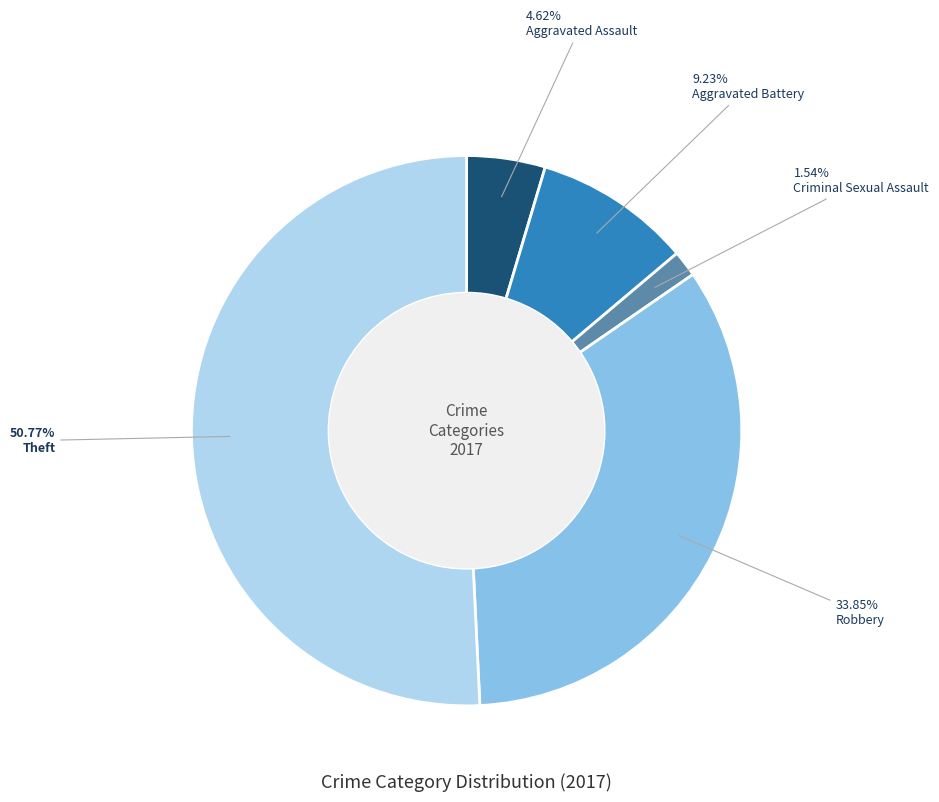

Which category has the smallest portion of the pie?

Criminal Sexual Assault